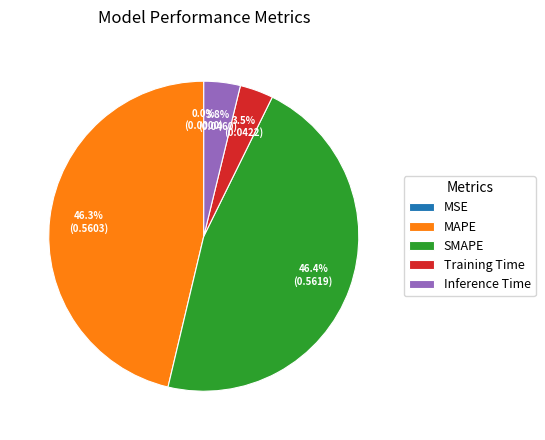

Which has a higher value, SMAPE or Training Time?

SMAPE